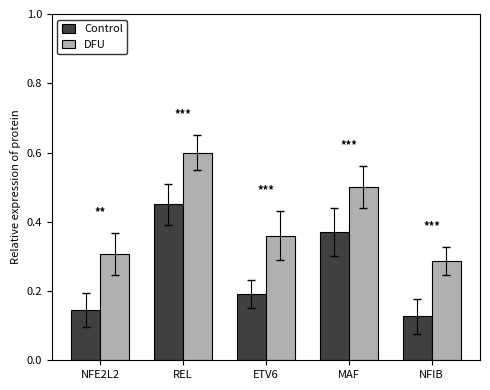

Which series has the largest range (max minus min)?

Control